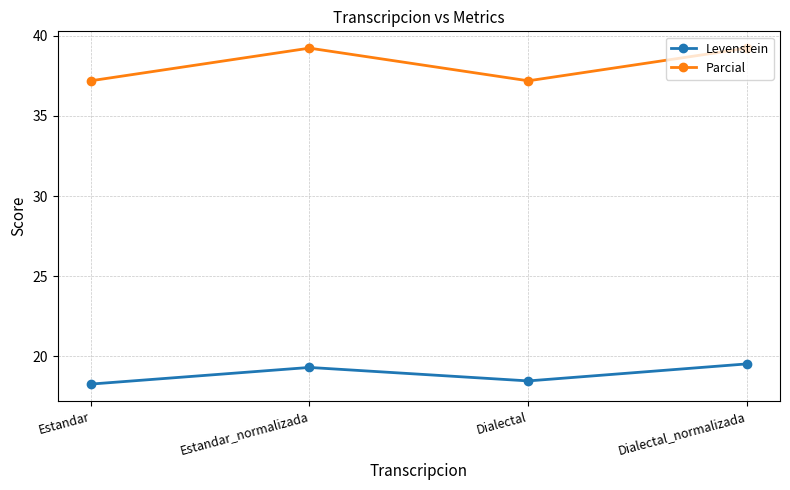

What position from the right is Estandar_normalizada?

3